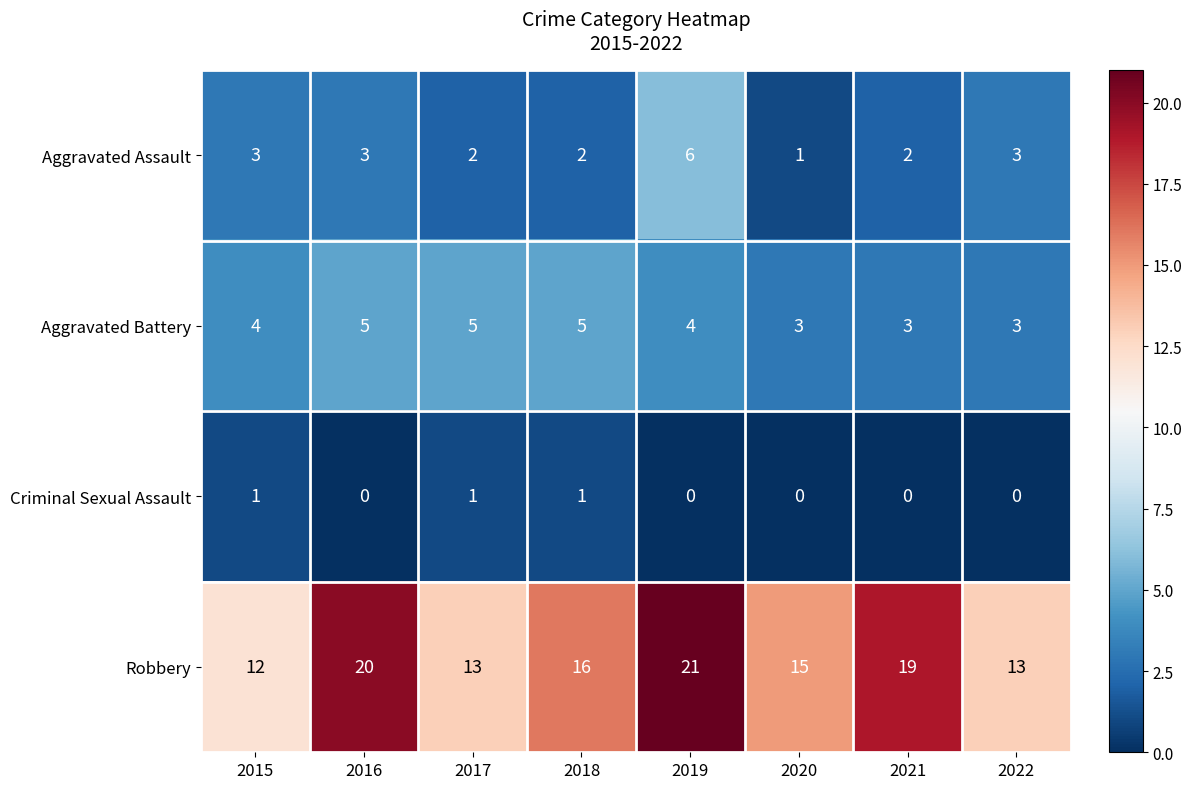

What is the maximum value shown in the chart?

21